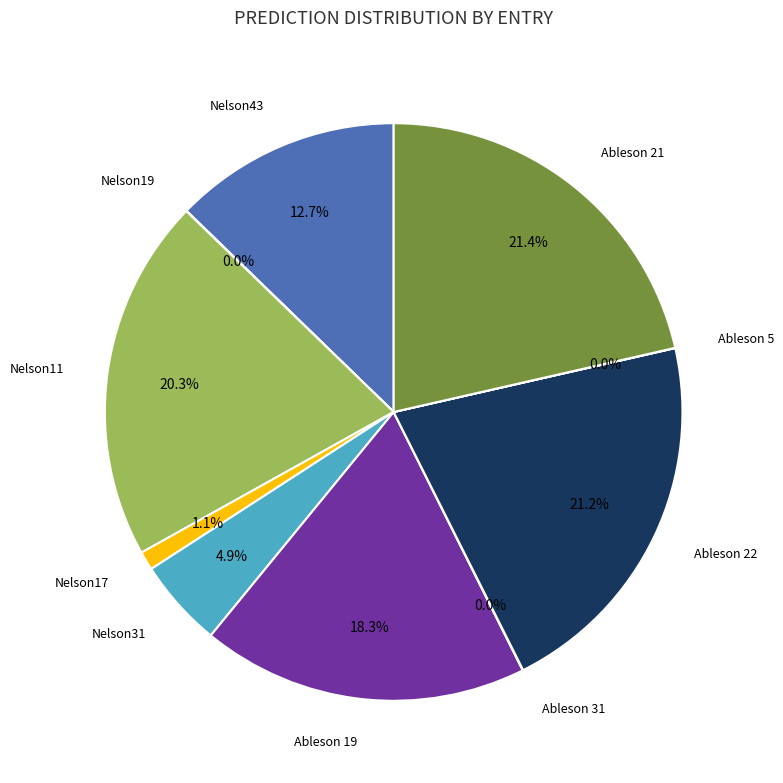

Is there any slice that represents more than half of the pie?

No